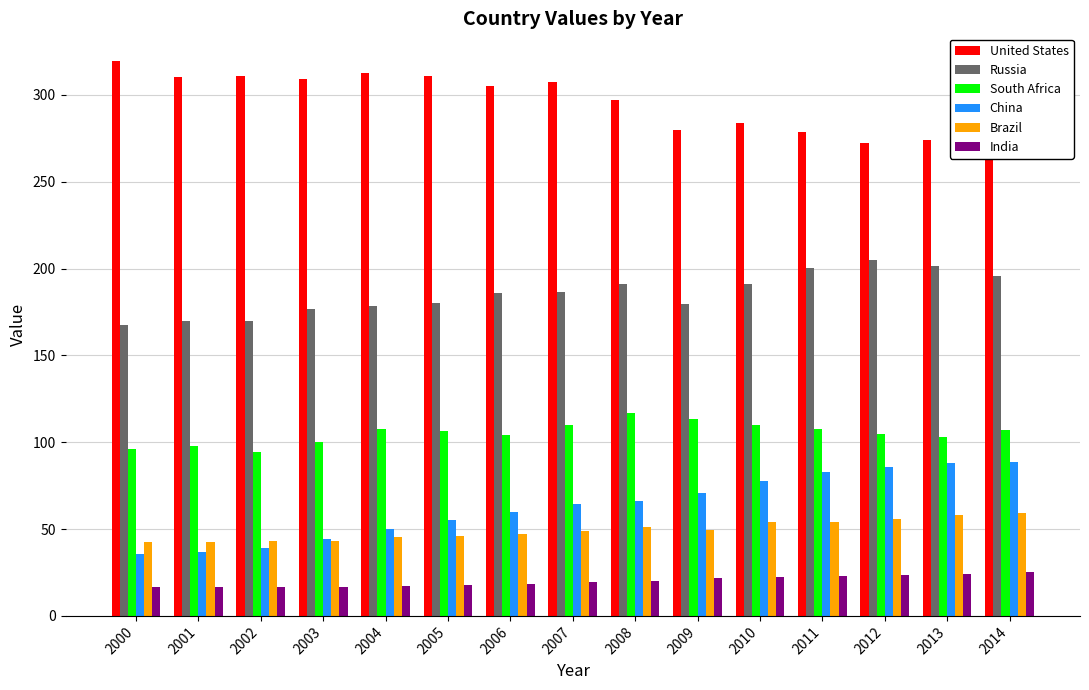

Which series has the largest total across all categories?

United States